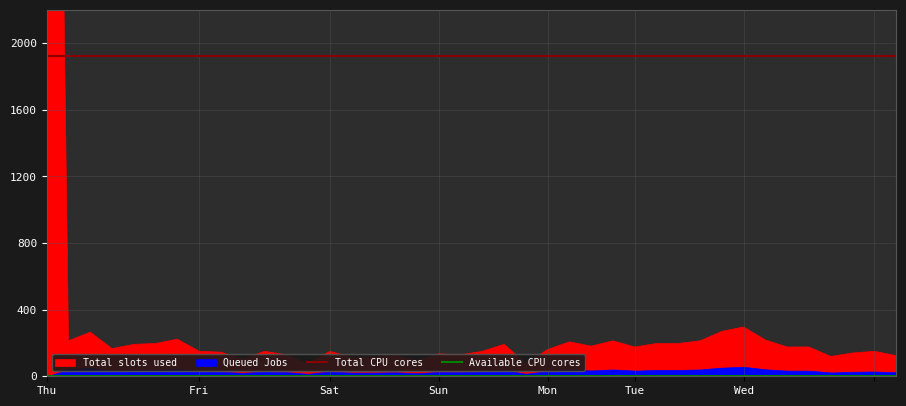

True or false: Total CPU cores and Available CPU cores cross at least once.

False